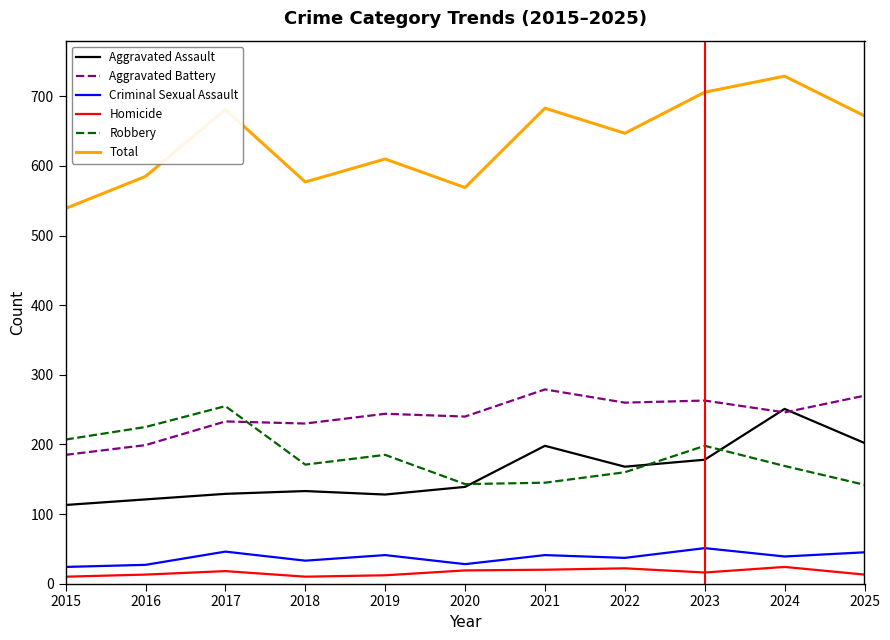

What is the difference between the highest and lowest values at 2024?

705